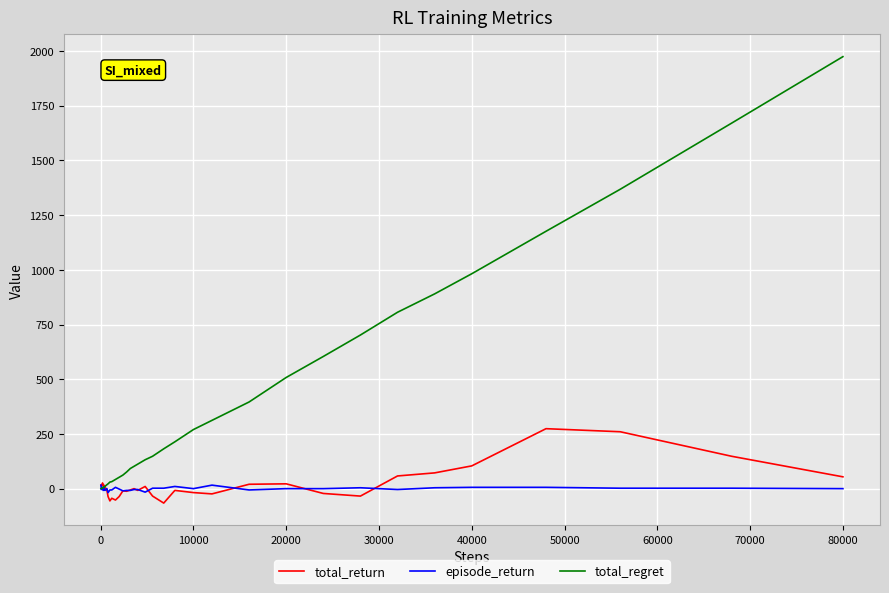

Rank the series by their maximum value, from highest to lowest.

total_regret, total_return, episode_return